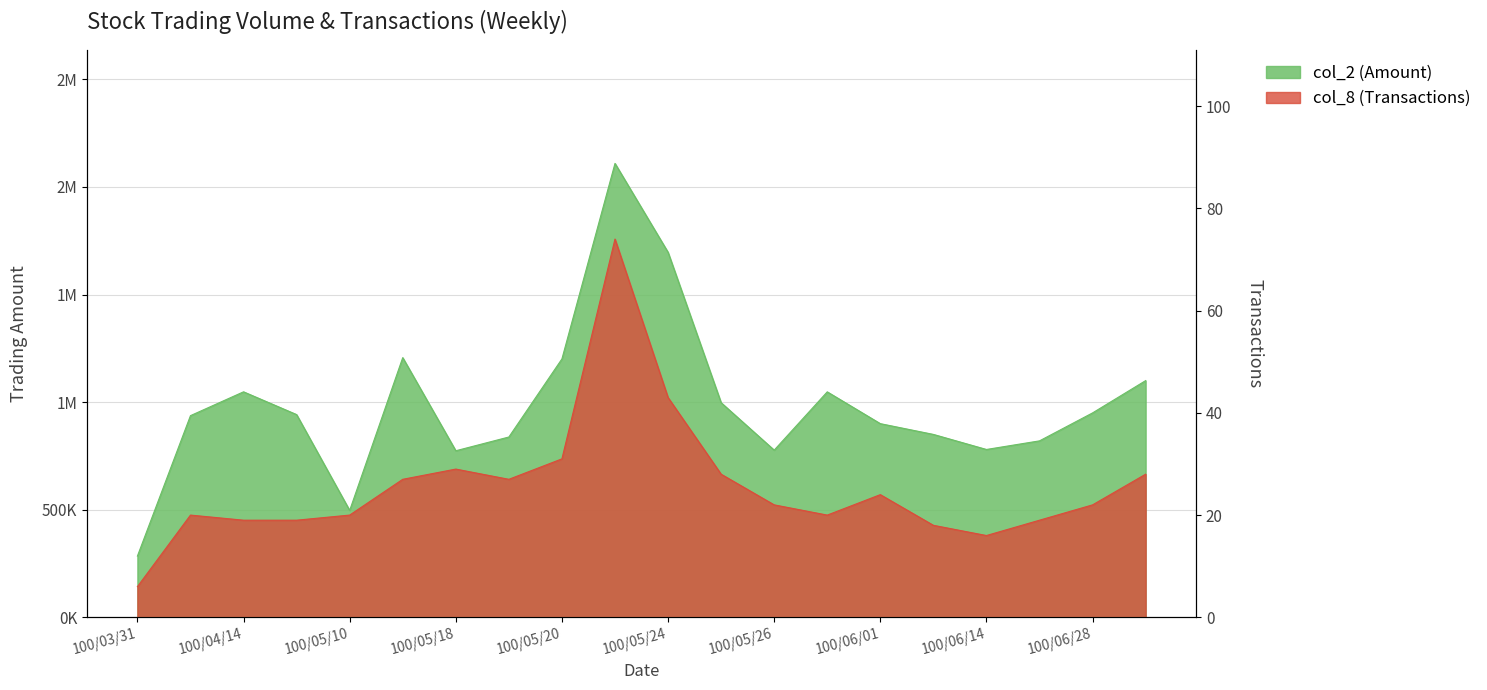

What is the difference between the second highest and second lowest values in the col_2 (Amount) series?

1199540